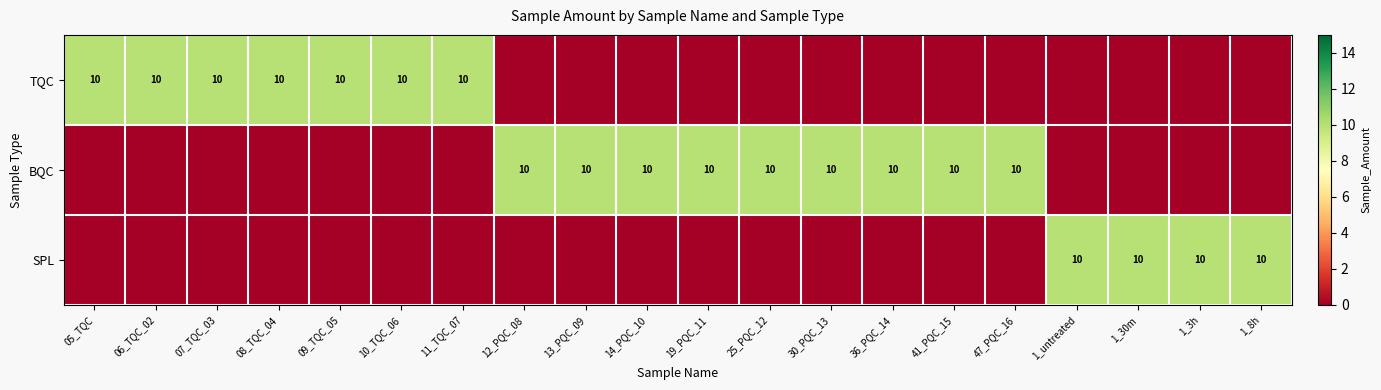

The value of TQC at 05_TQC is 15. True or false?

False